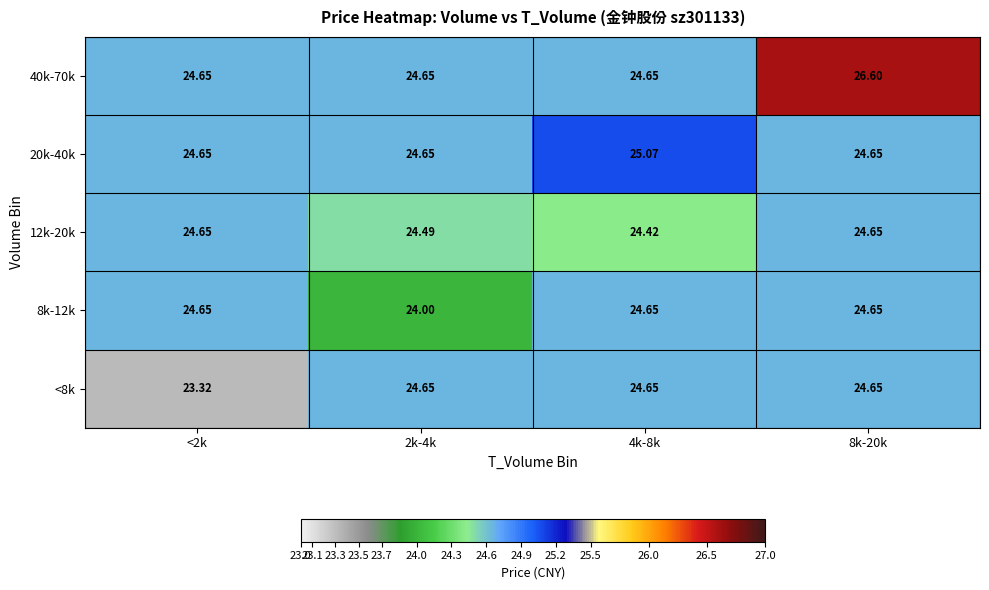

Is the value of 12k-20k at 2k-4k greater than the value of 20k-40k at 4k-8k?

No